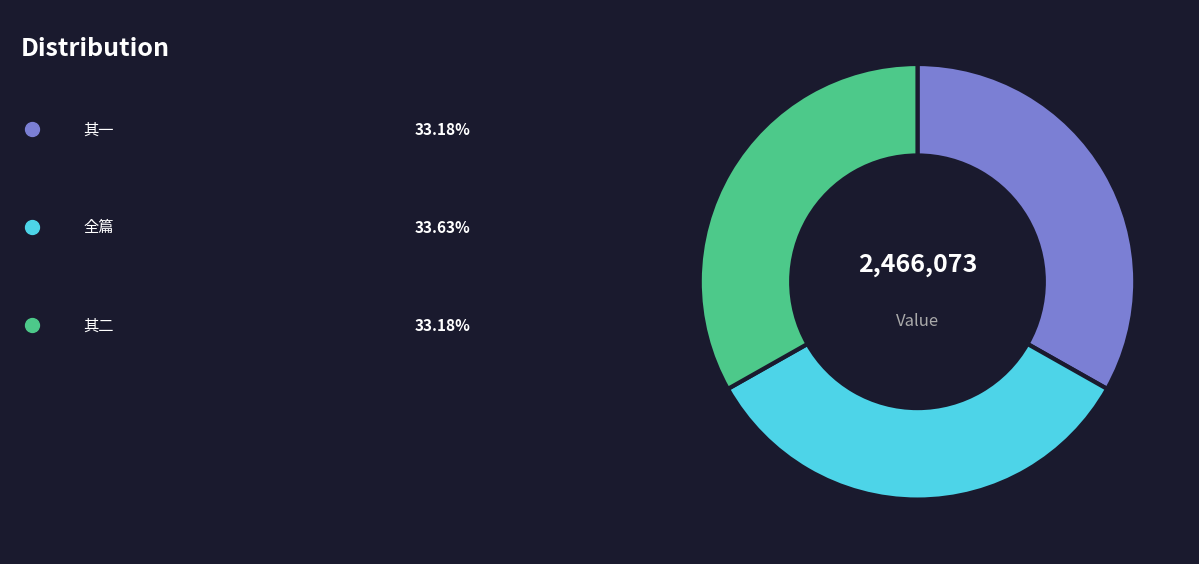

How many slices are in this pie chart?

3